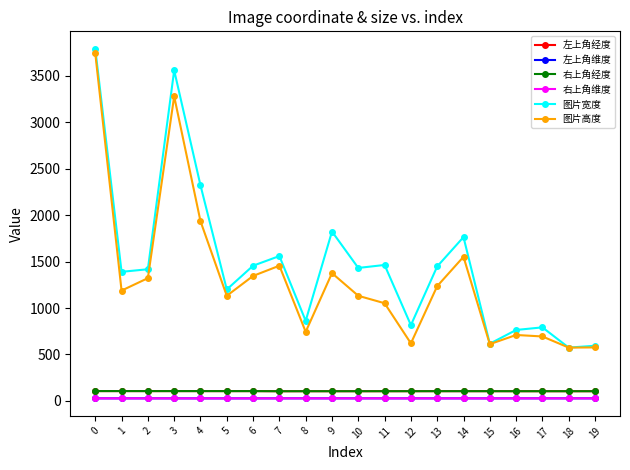

What are all the series names shown in the legend?

左上角经度, 左上角维度, 右上角经度, 右上角维度, 图片宽度, 图片高度